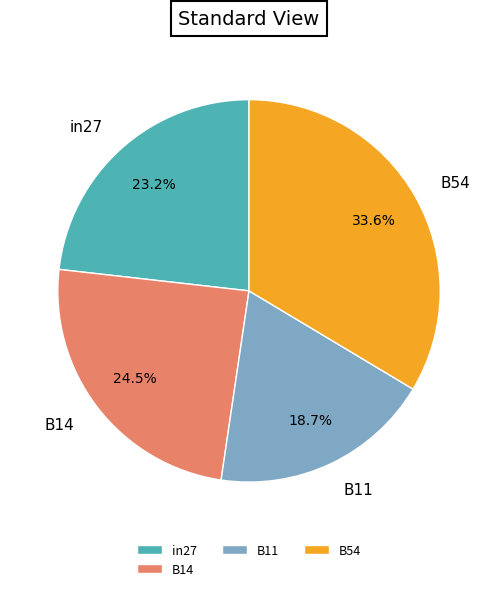

Which slice is the smallest?

B11